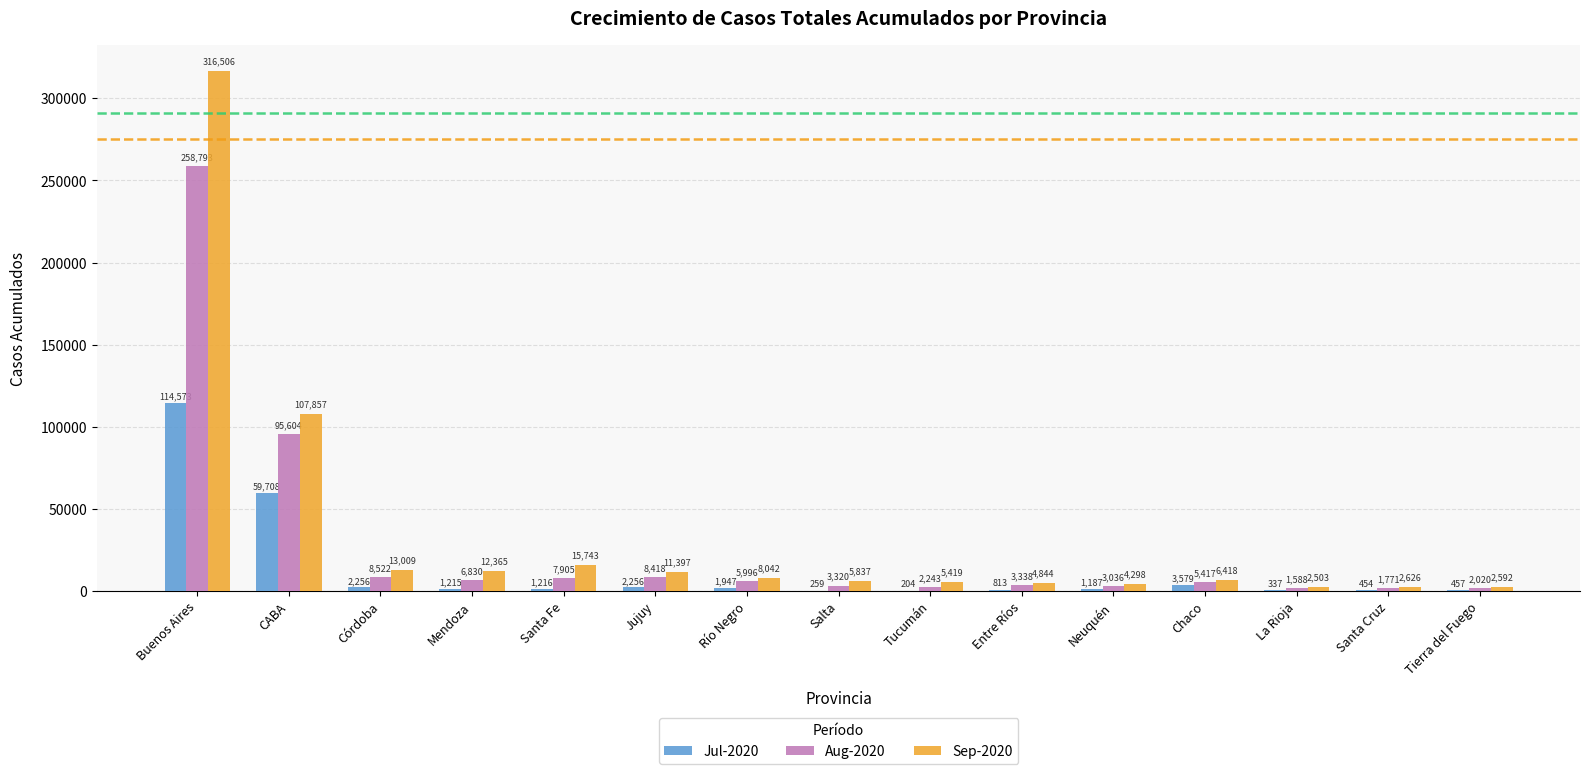

What is the sum of the Aug-2020 values at Tierra del Fuego and Mendoza?

8850